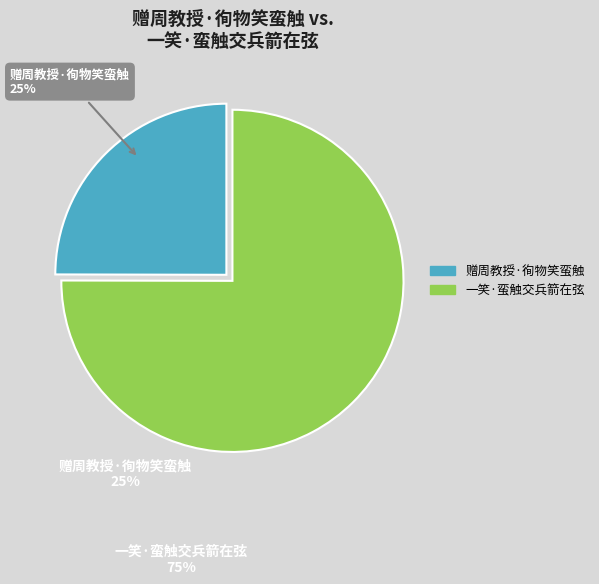

Between 一笑·蛮触交兵箭在弦 and 赠周教授·徇物笑蛮触, which is larger?

一笑·蛮触交兵箭在弦